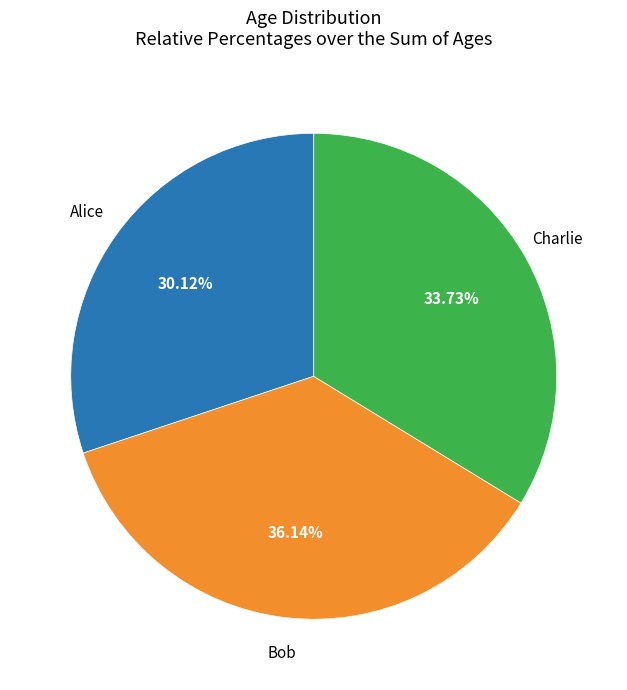

Is there any slice that represents more than half of the pie?

No